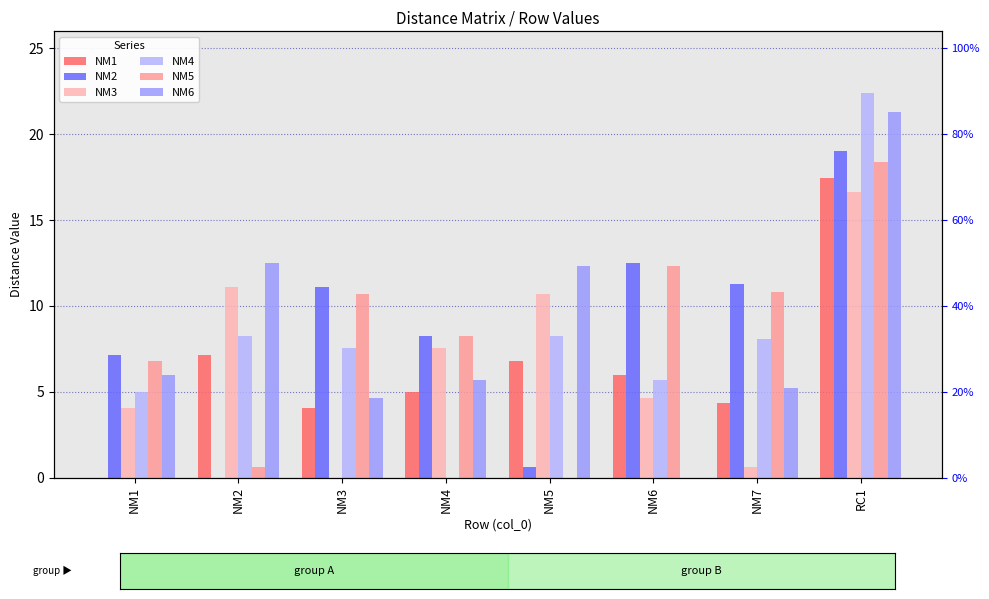

What position from the right is NM1?

8